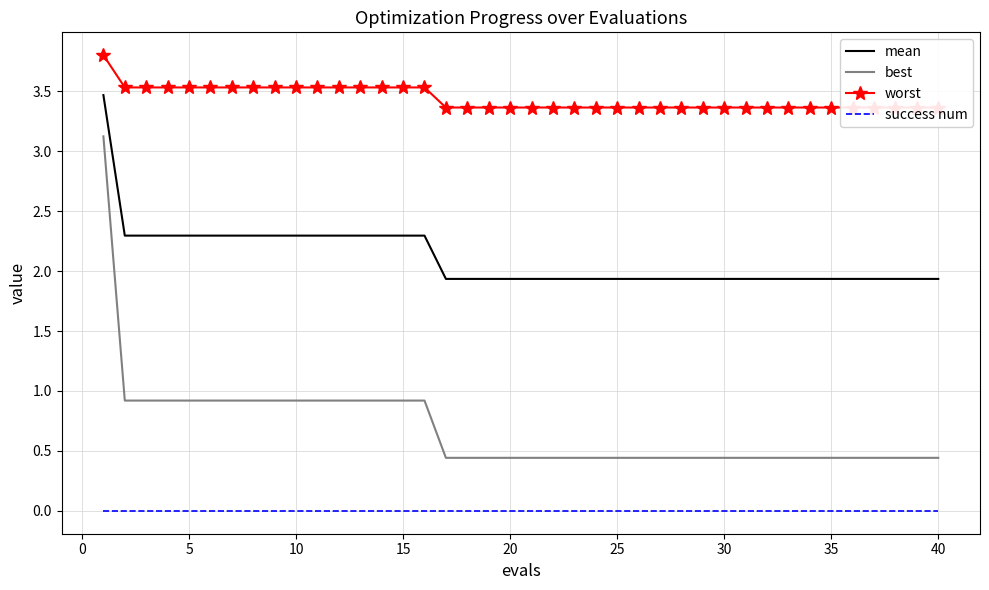

True or false: best and success num intersect in this chart.

False